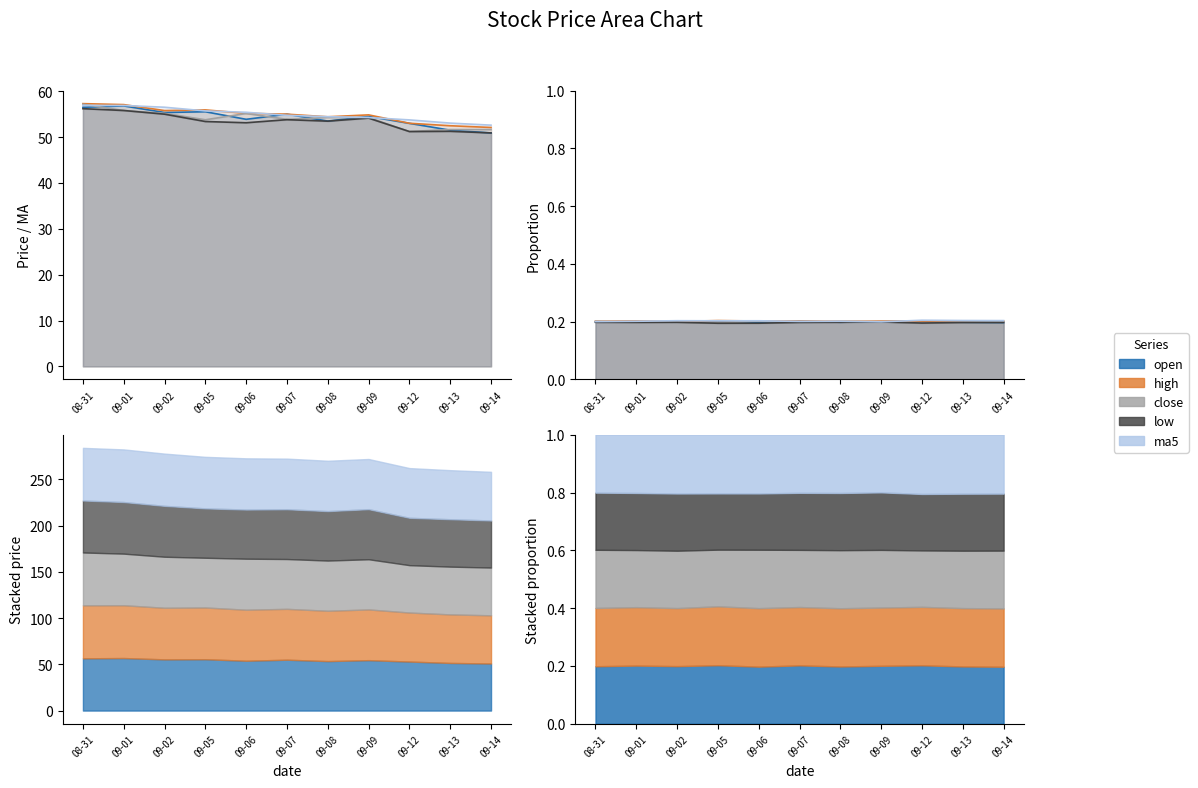

Where does the high series first go above 55?

08-31